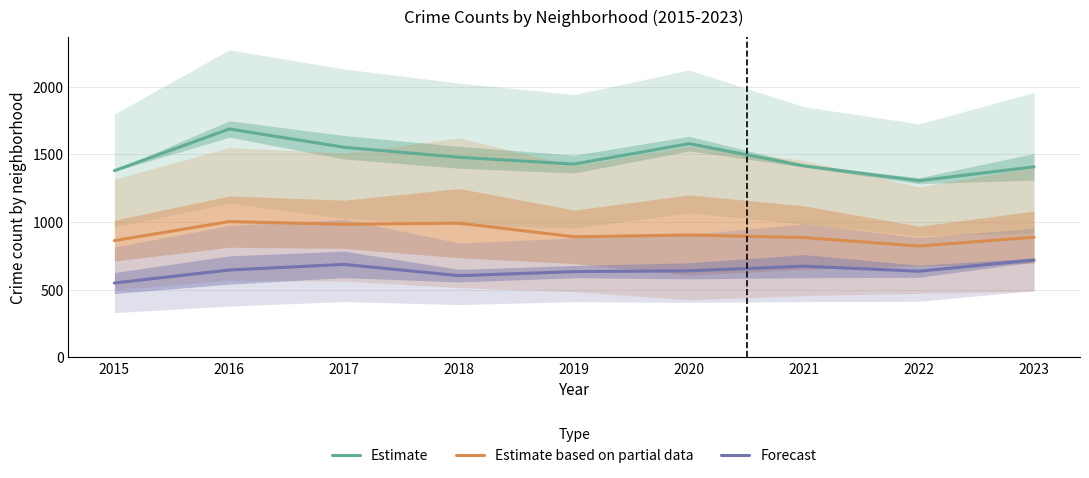

True or false: Estimate based on partial data and Forecast intersect in this chart.

False